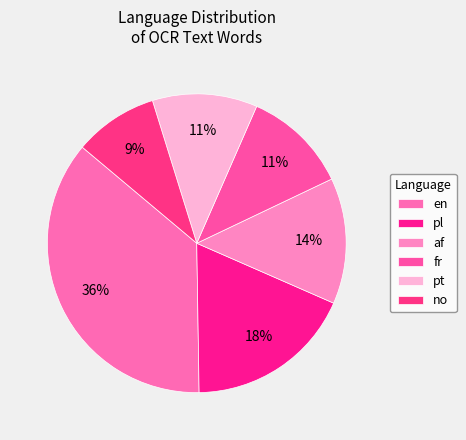

What is the largest slice in the pie chart?

en